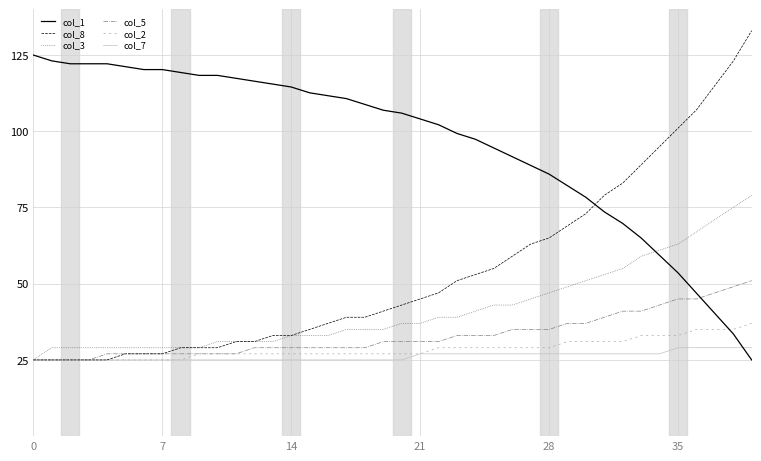

After their last crossing, which series has the higher values: col_8 or col_1?

col_8